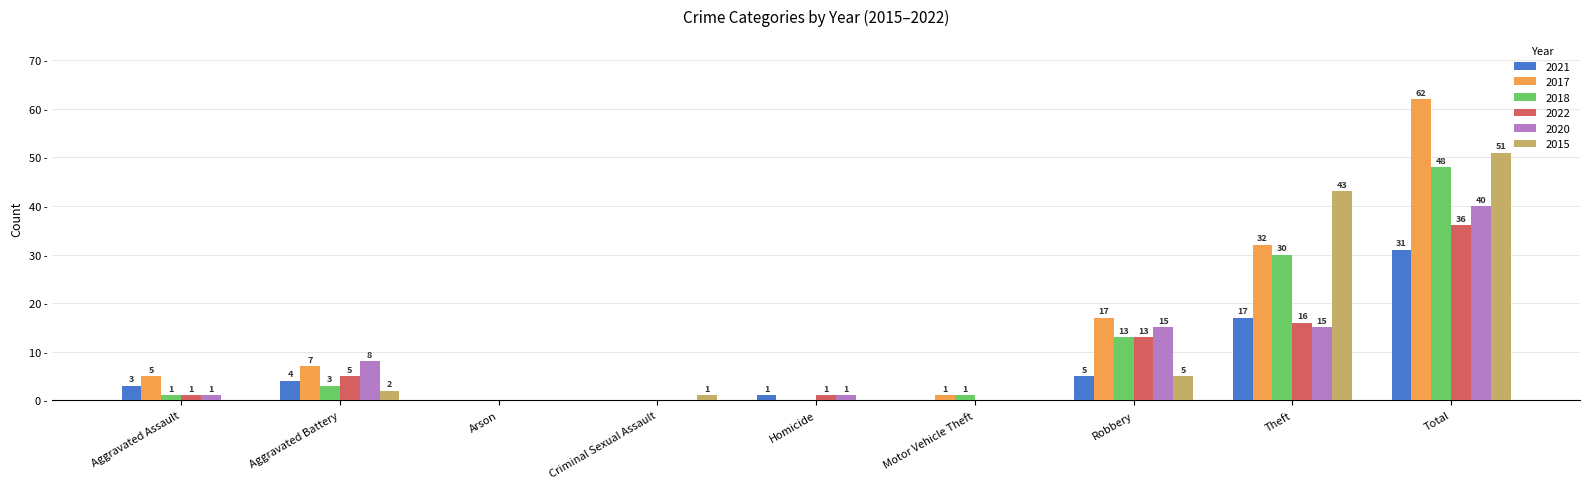

At which category is the sum across all series the highest?

Total